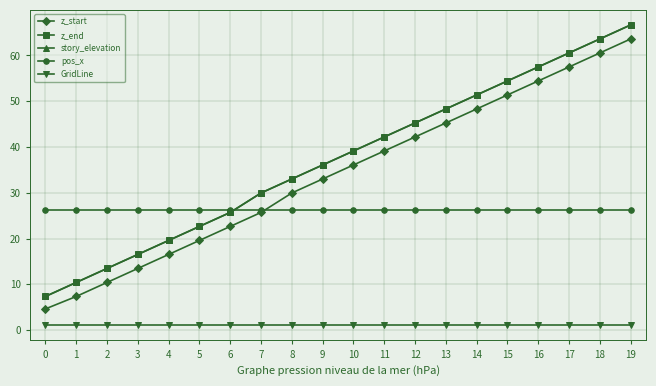

What is the highest value of the pos_x series?

26.1